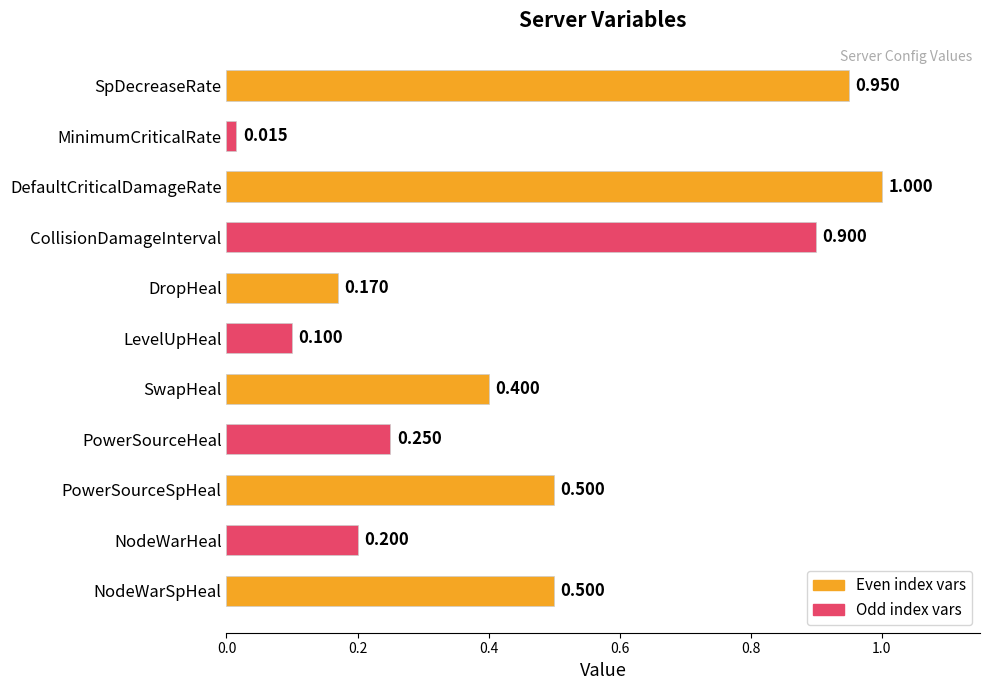

What is the label of the 6th bar from the top?

LevelUpHeal